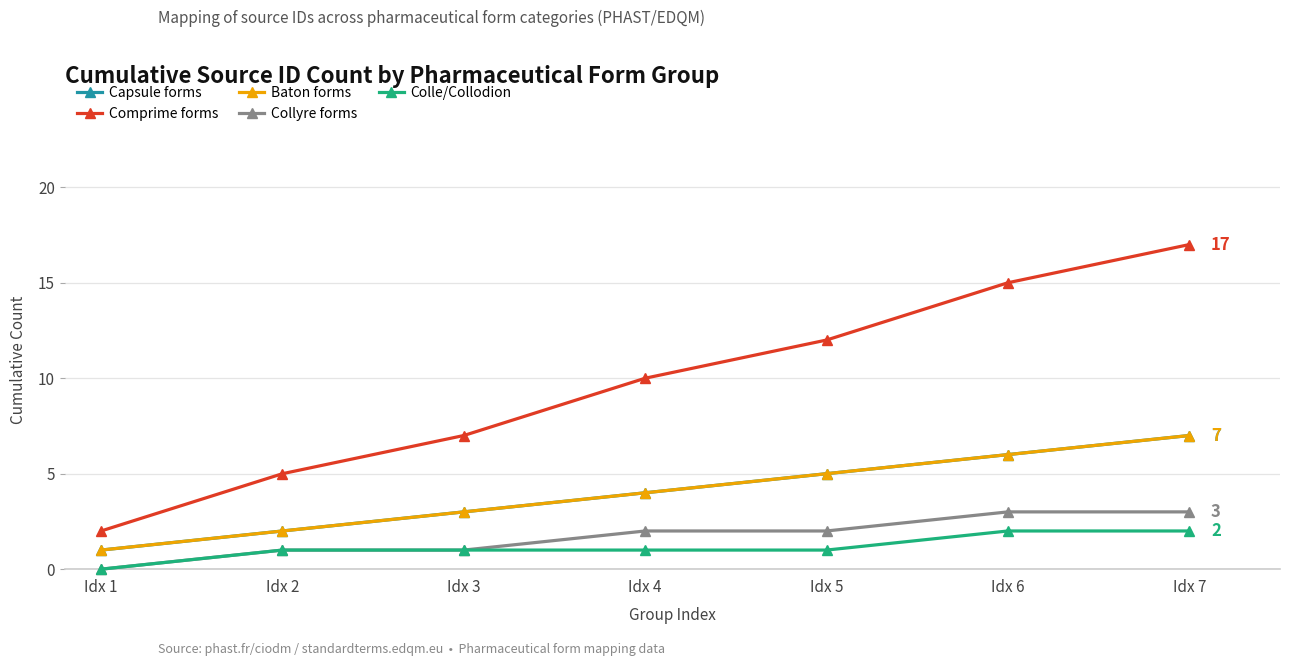

What is the difference between the second highest and minimum values in the Colle/Collodion series?

2